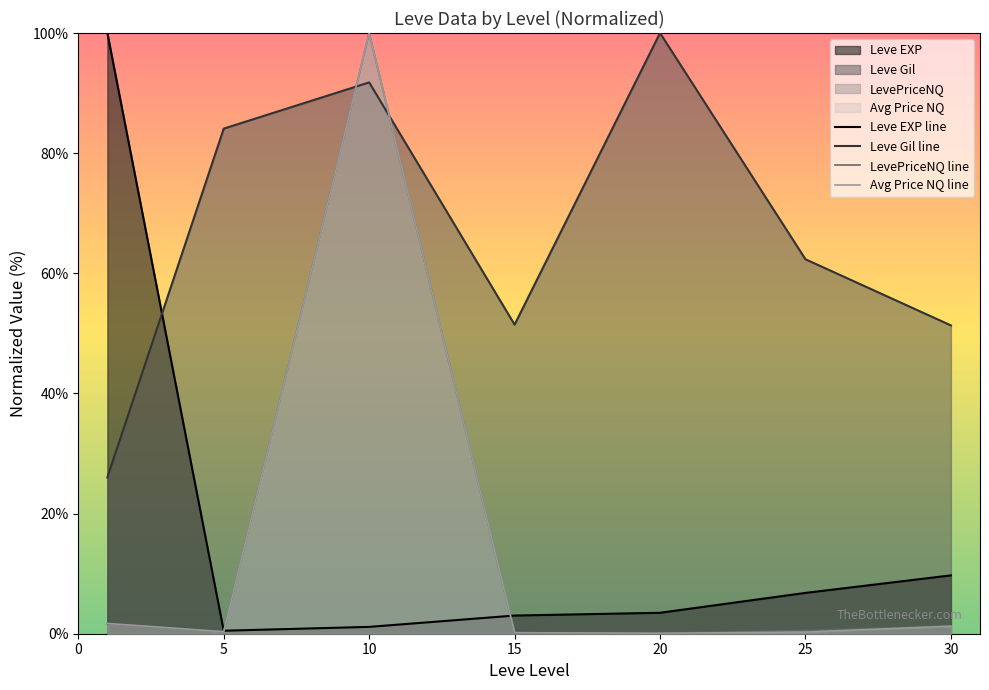

The LevePriceNQ line series shows 0.0 at 20. True or false?

False